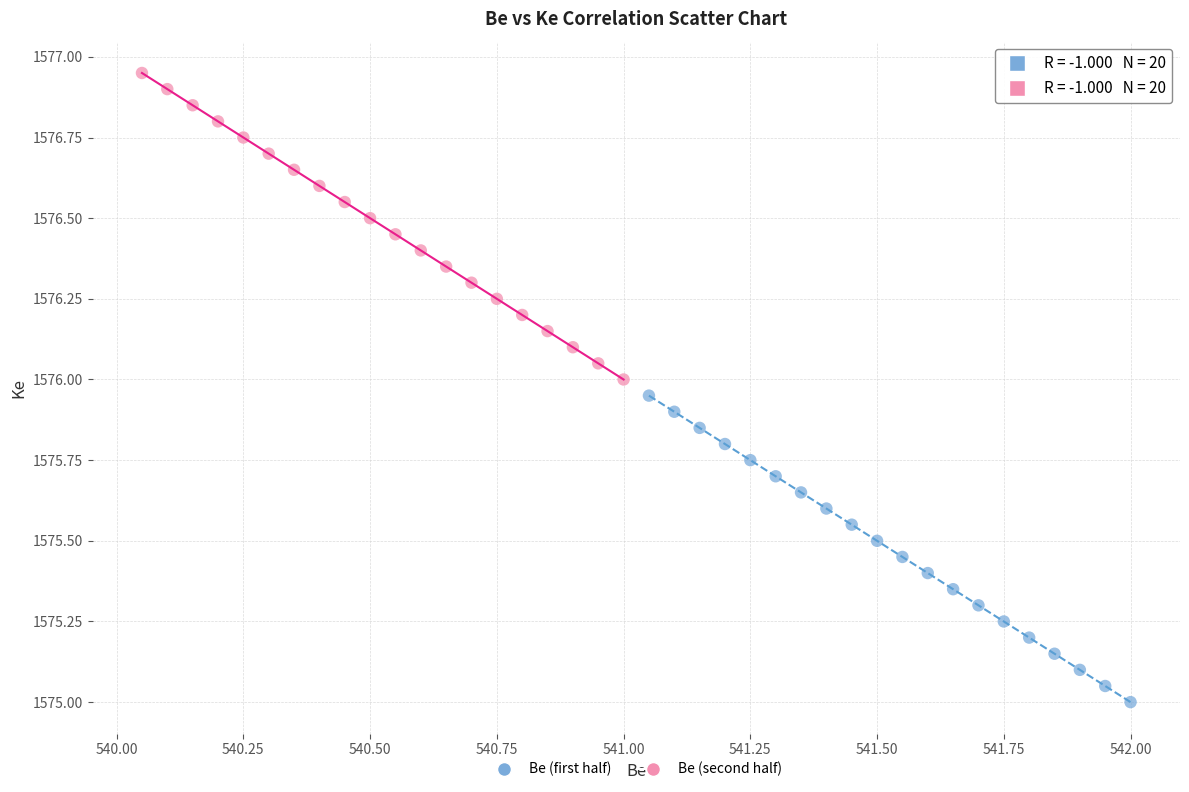

Which series reaches the minimum Y coordinate?

Be (first half)